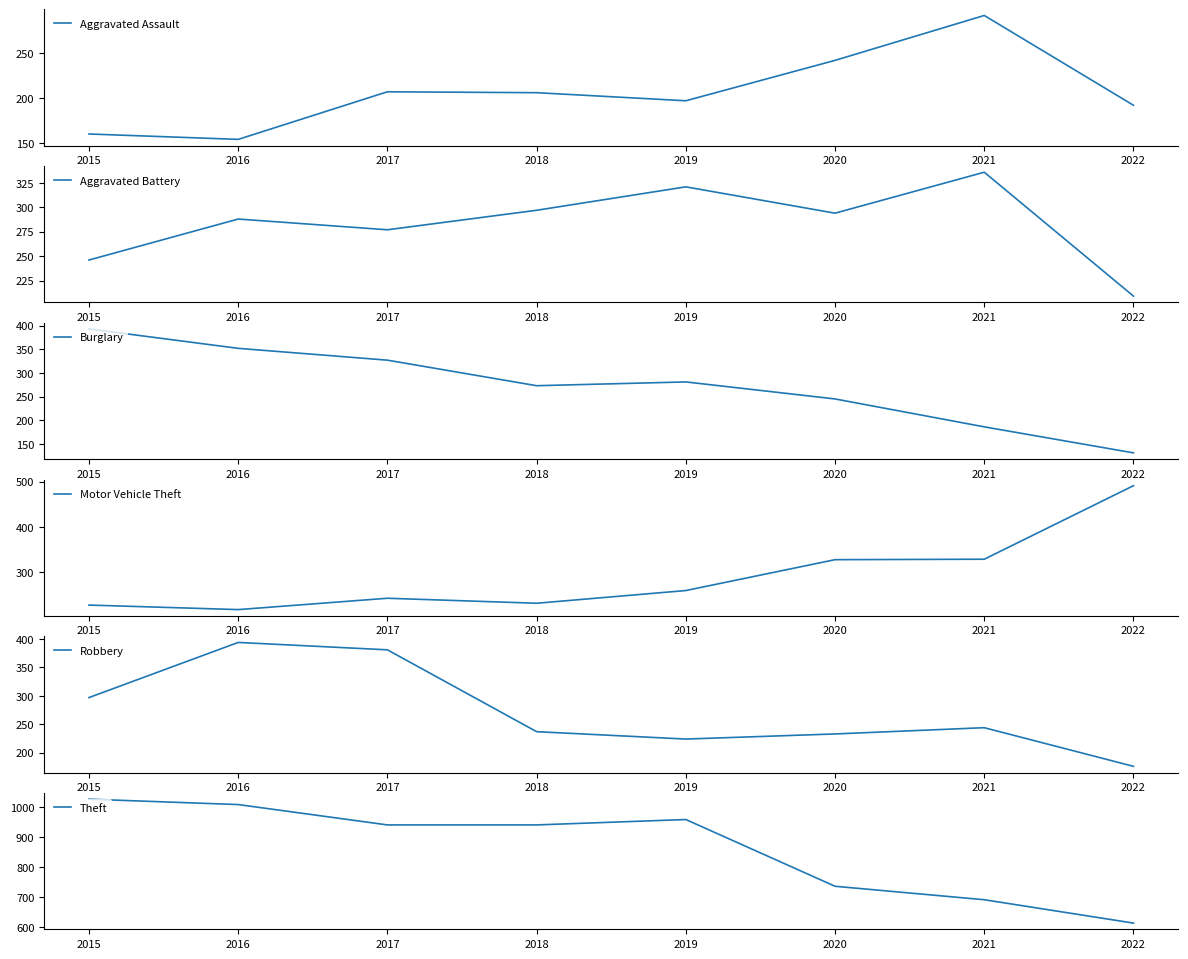

Is it true that Theft equals 1027 at 2015?

True